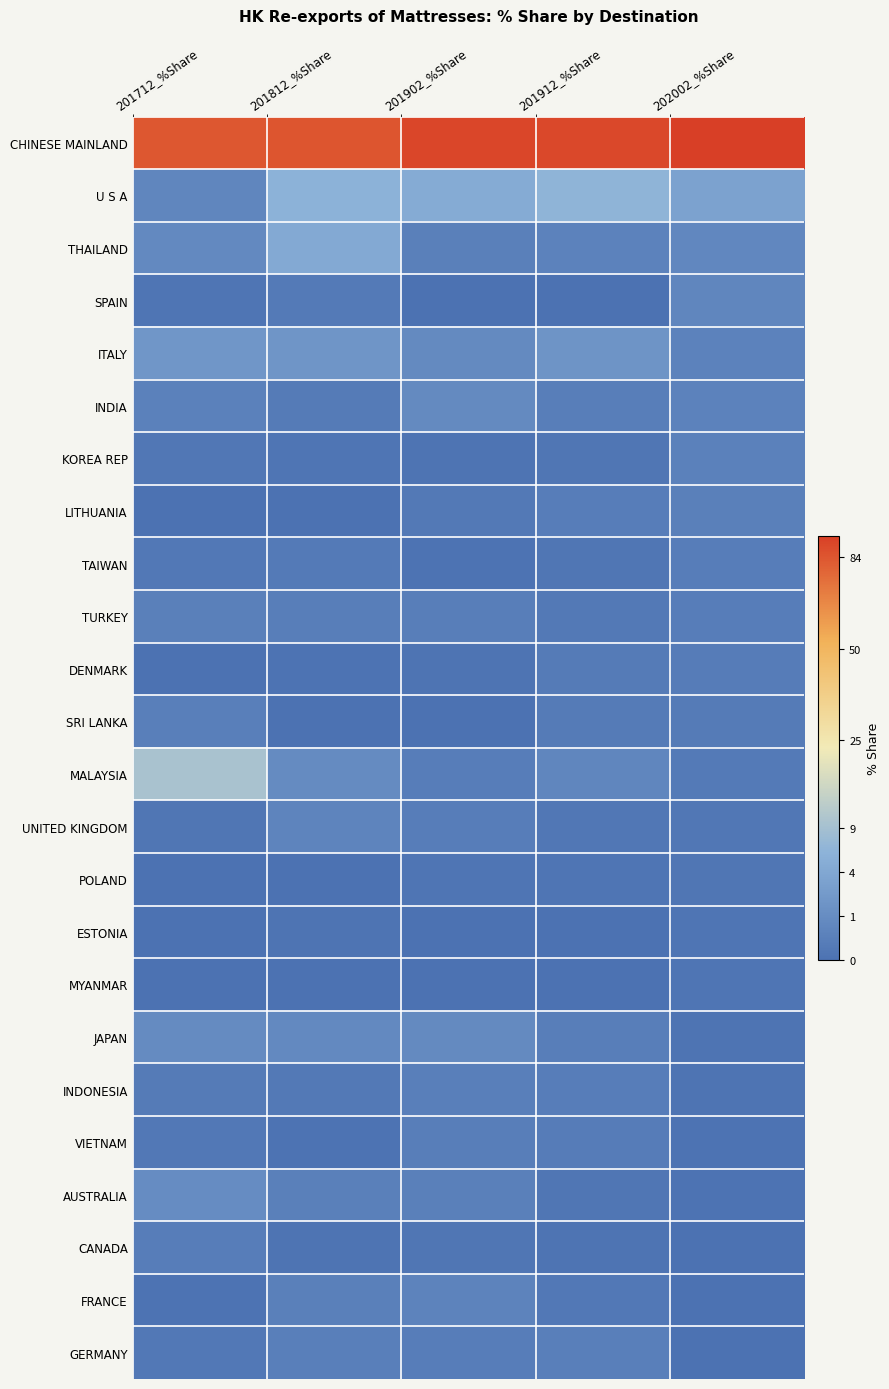

What is the difference between the highest and lowest values at 202002_%Share?

9.7